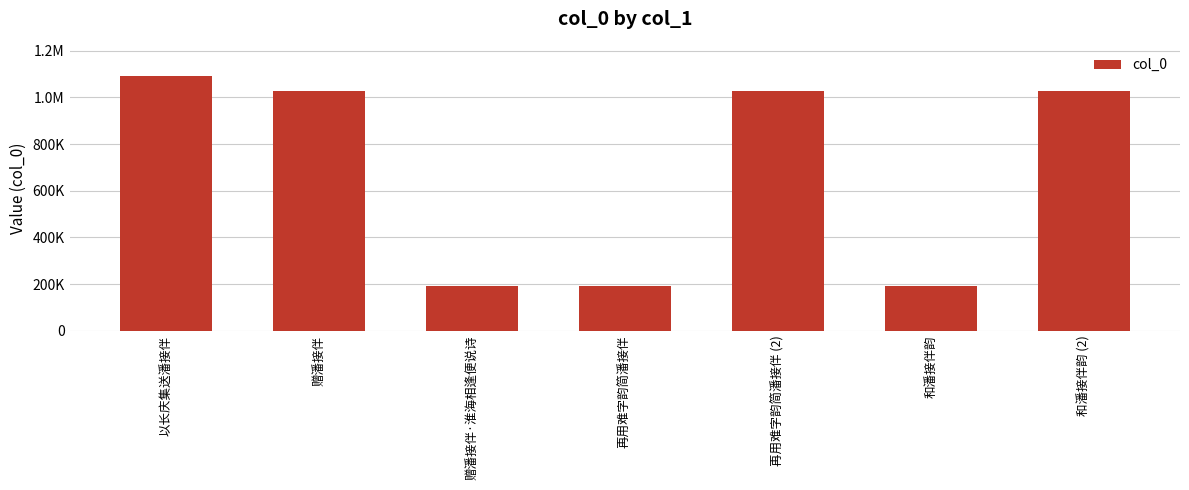

Does the chart contain any negative values?

No